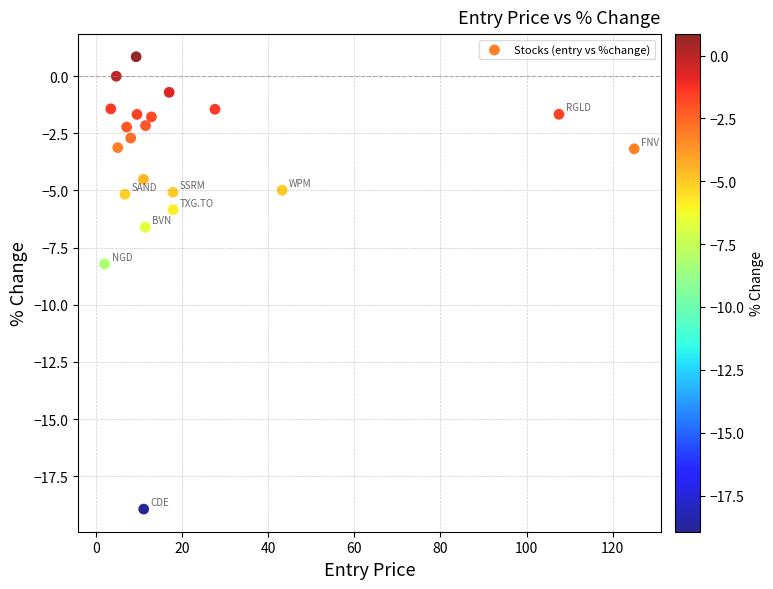

What is the range of X values (max minus min)?

122.9